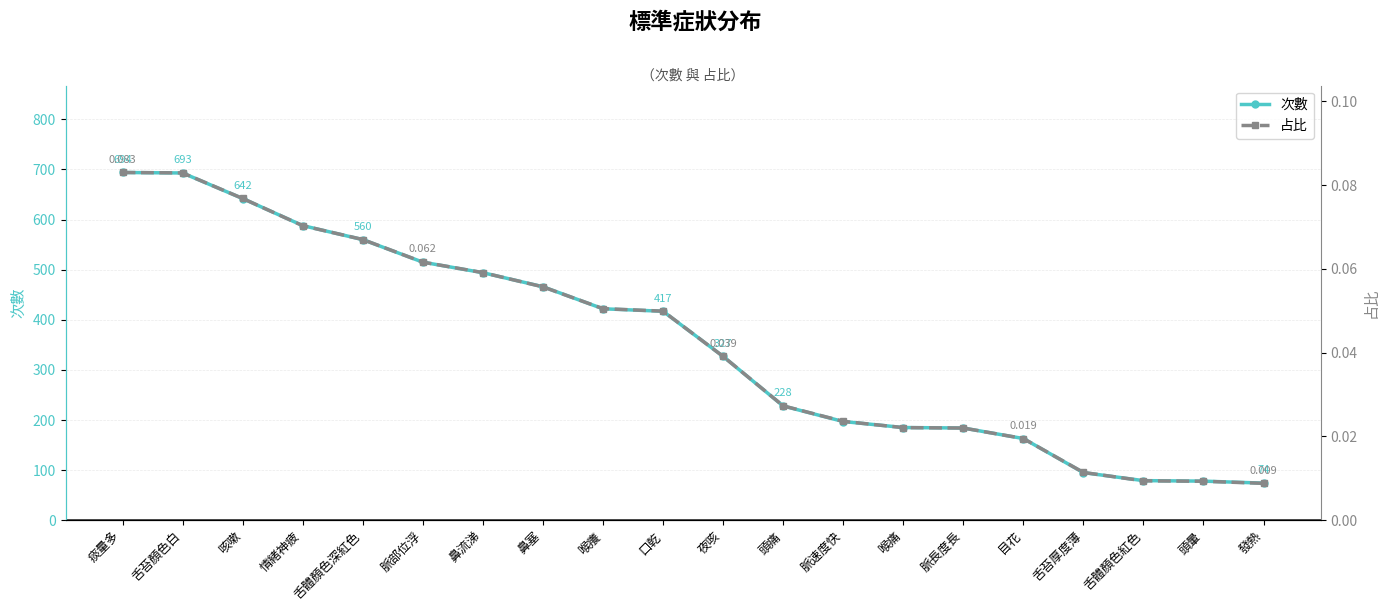

What is the spread (max minus min) of values at 夜咳?

327.0